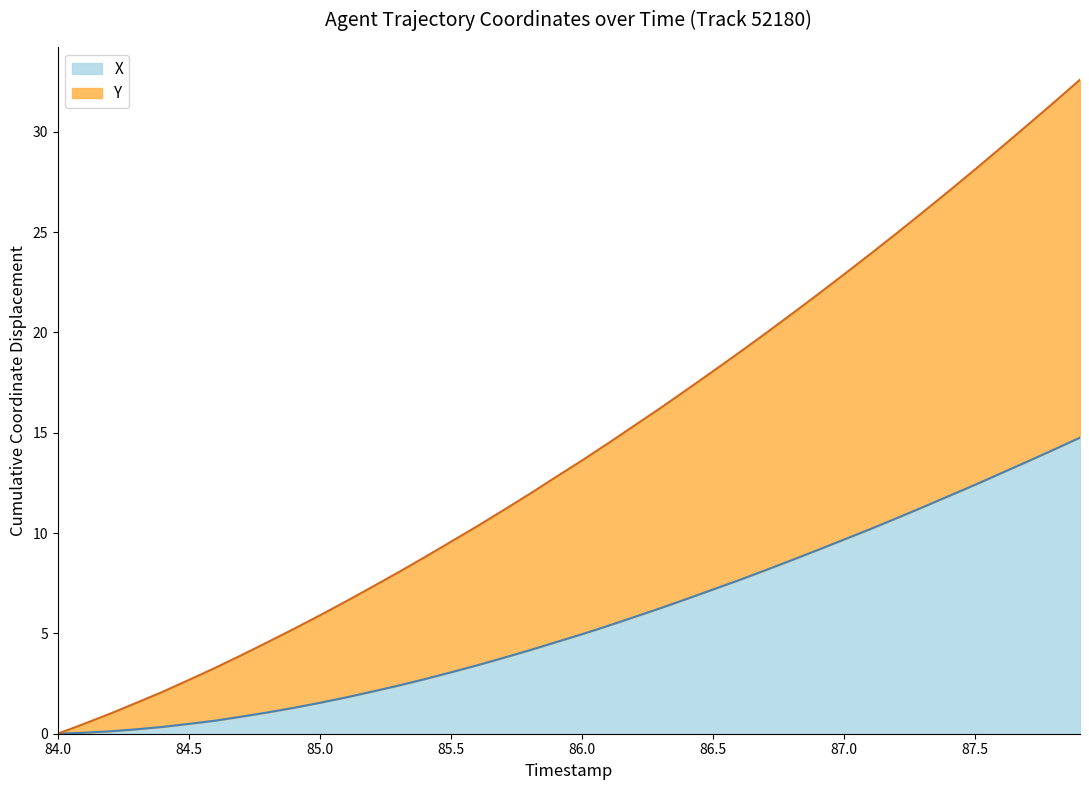

Does the chart have visible grid lines?

No